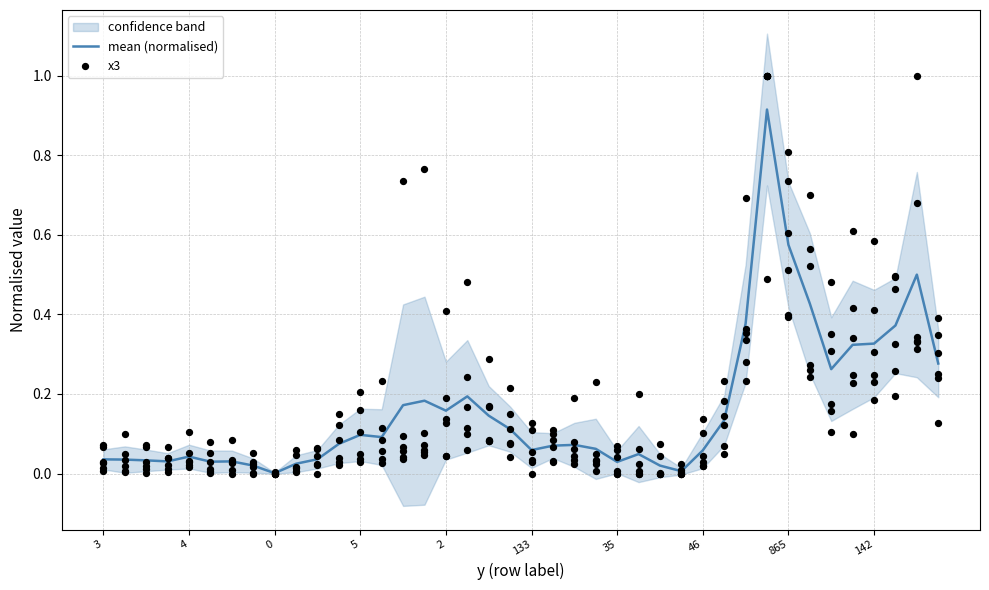

Is the value of x3 at 18 greater than the value of mean (normalised) at 20?

Yes